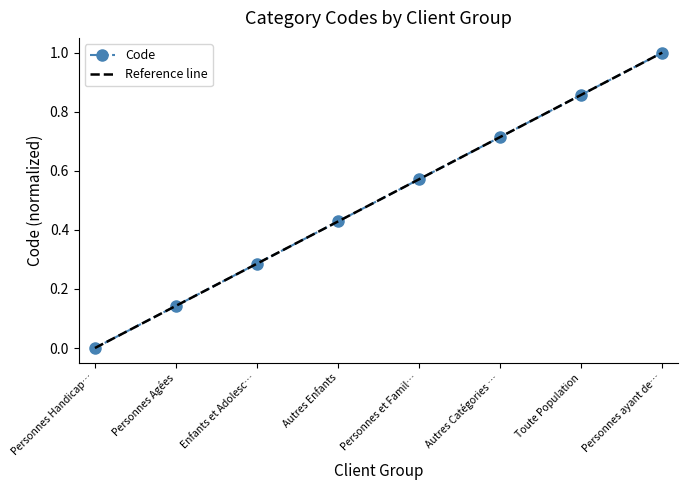

True or false: the data has more than 1 interior local peaks.

False